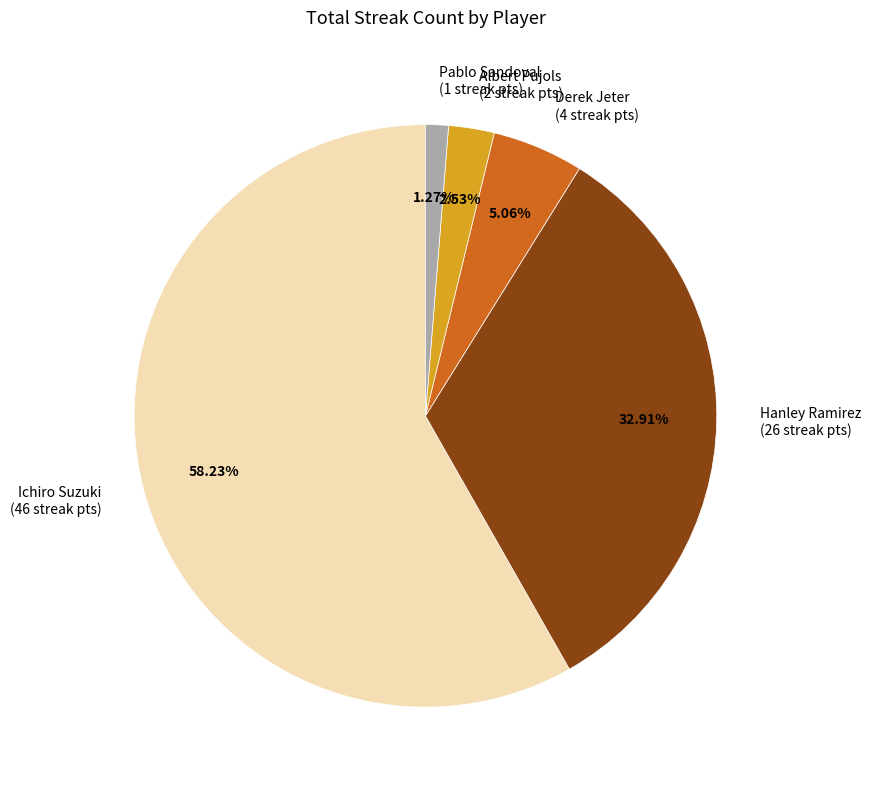

To the nearest percent, what portion does Albert Pujols represent?

3%